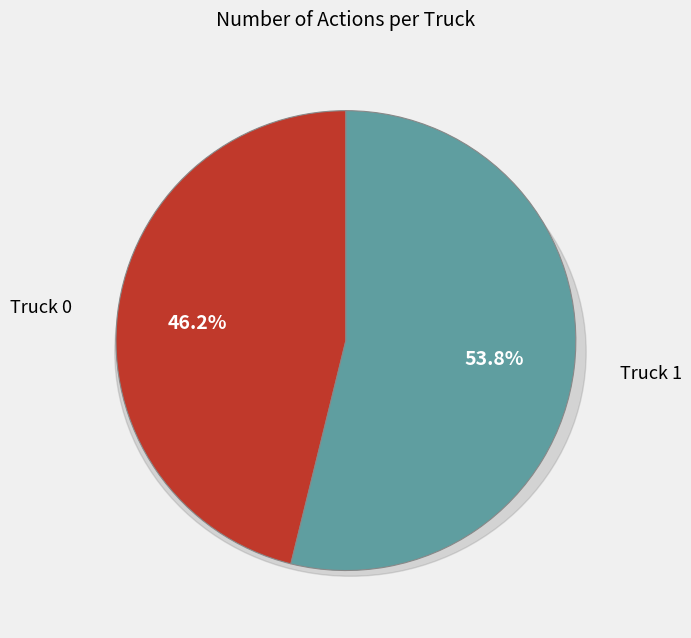

To the nearest percent, what is the combined percentage of Truck 1 and Truck 0?

100%